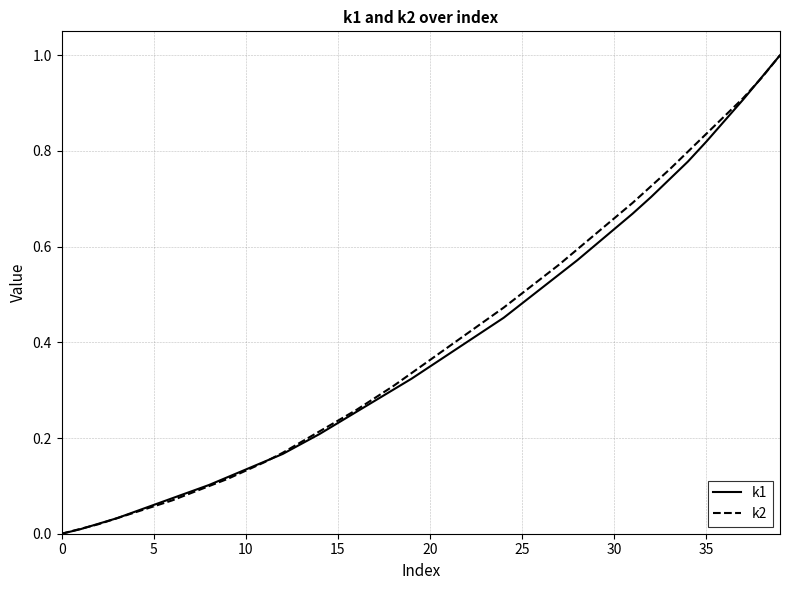

Which series ends up on top after the final intersection of k1 and k2?

k1